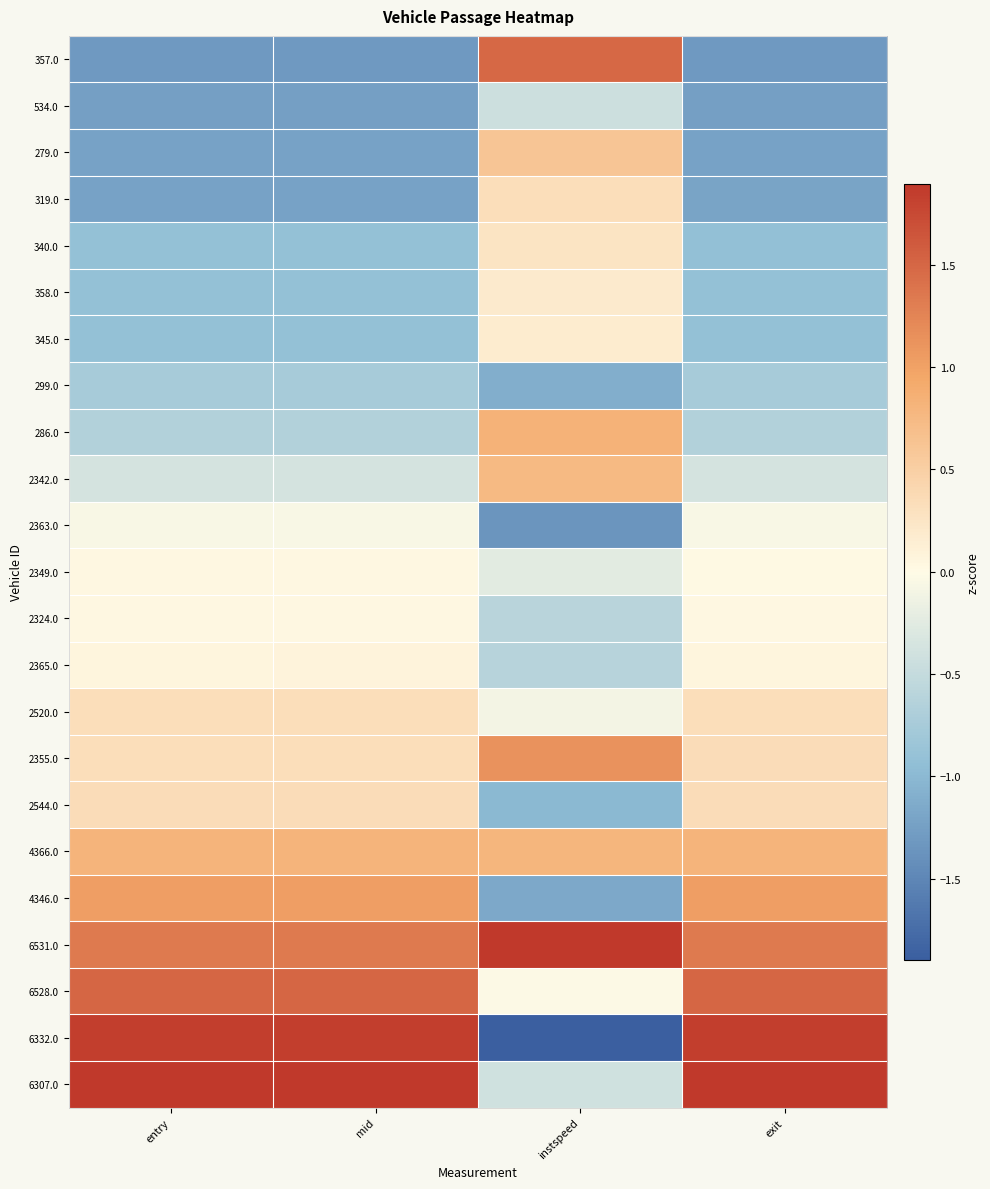

Count the number of data series in this chart.

23